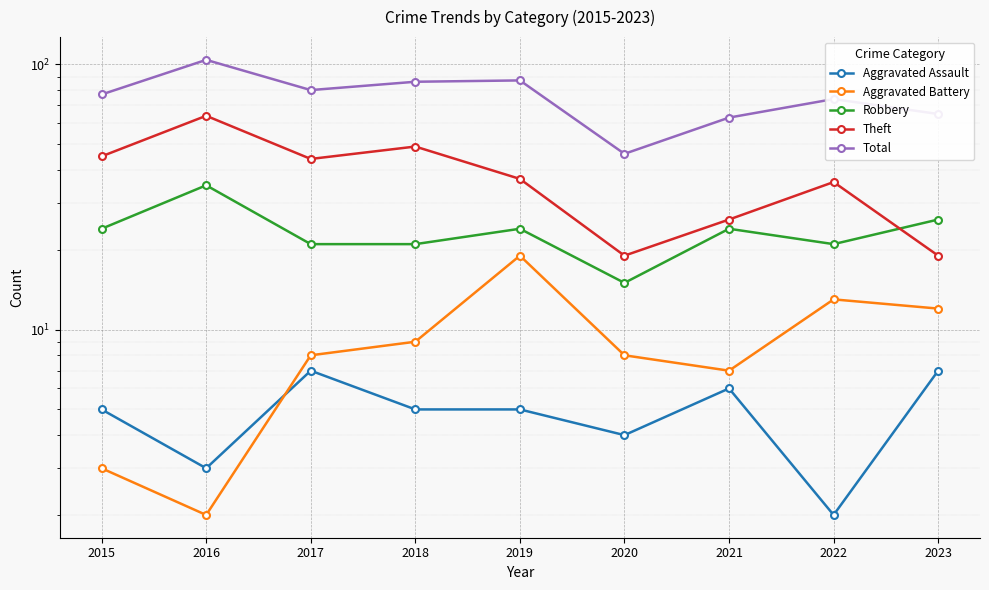

Where is Total nearest to the value 75?

2022